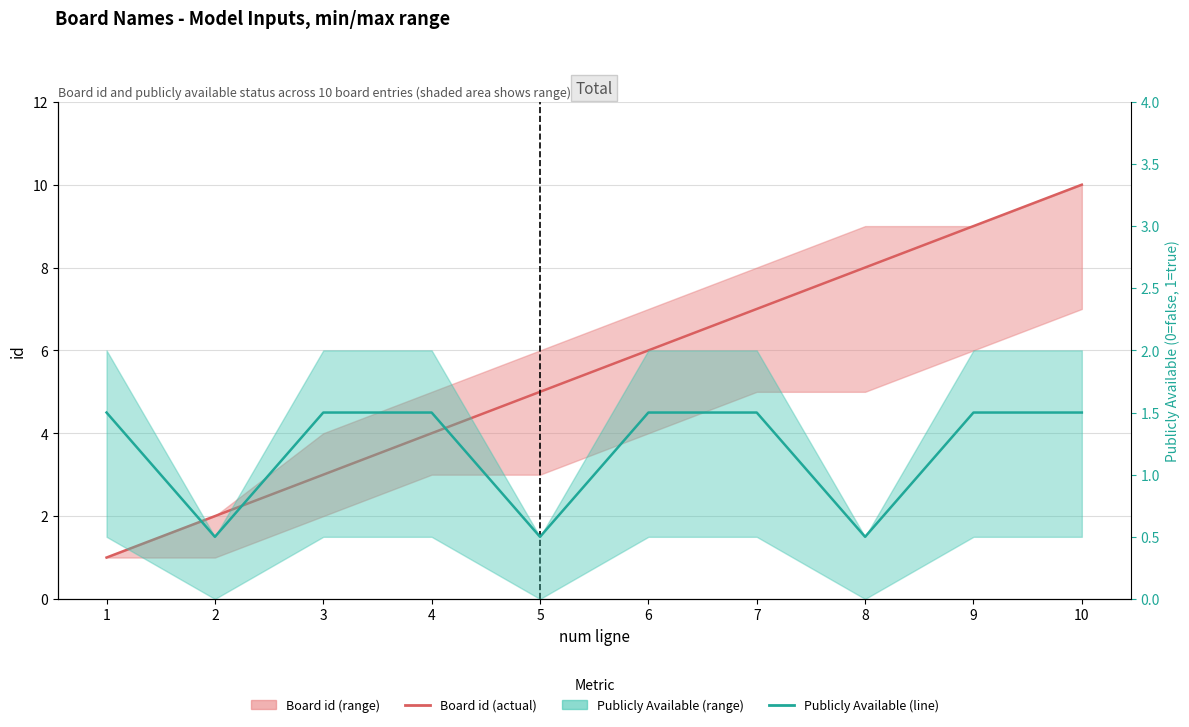

Which series has the widest spread of values?

Board id (actual)